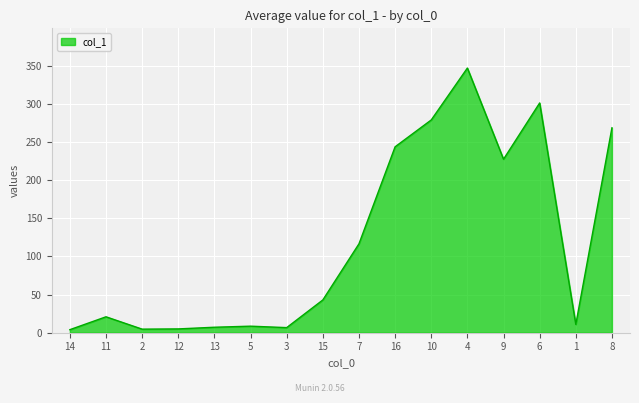

What is the change in value from 7 to 9?

+111.0